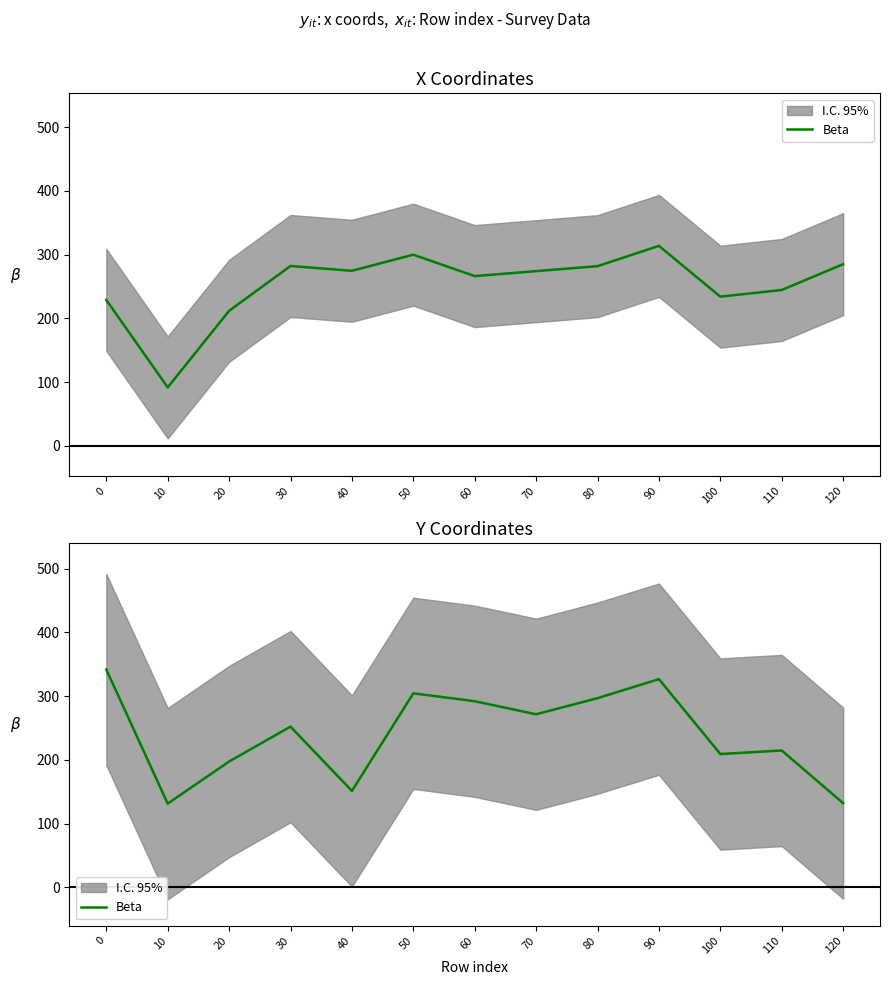

Approximately how many times larger is the value at 70 compared to 0?

0.8